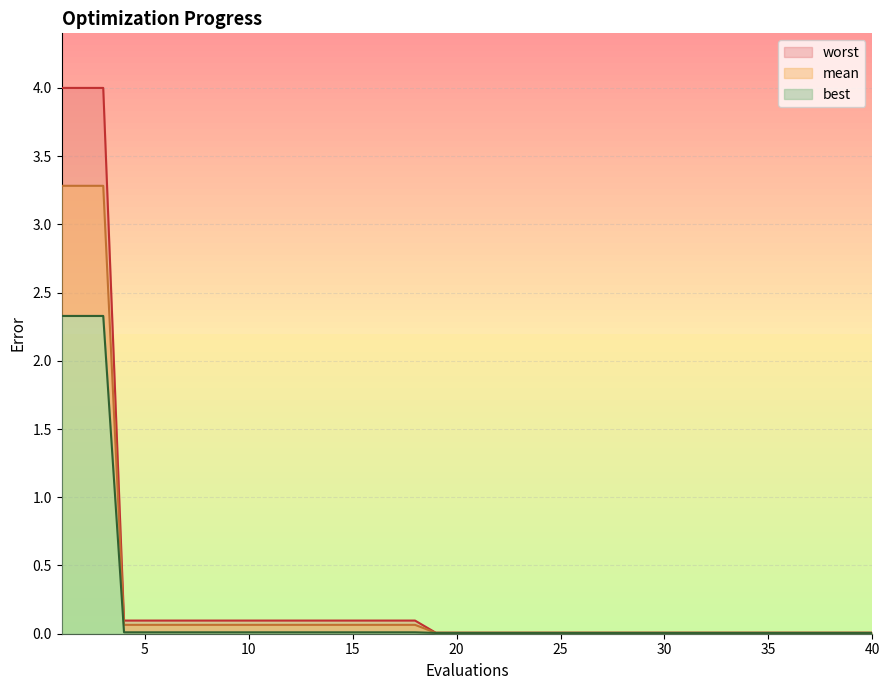

What is the total value across all series at 11?

0.2